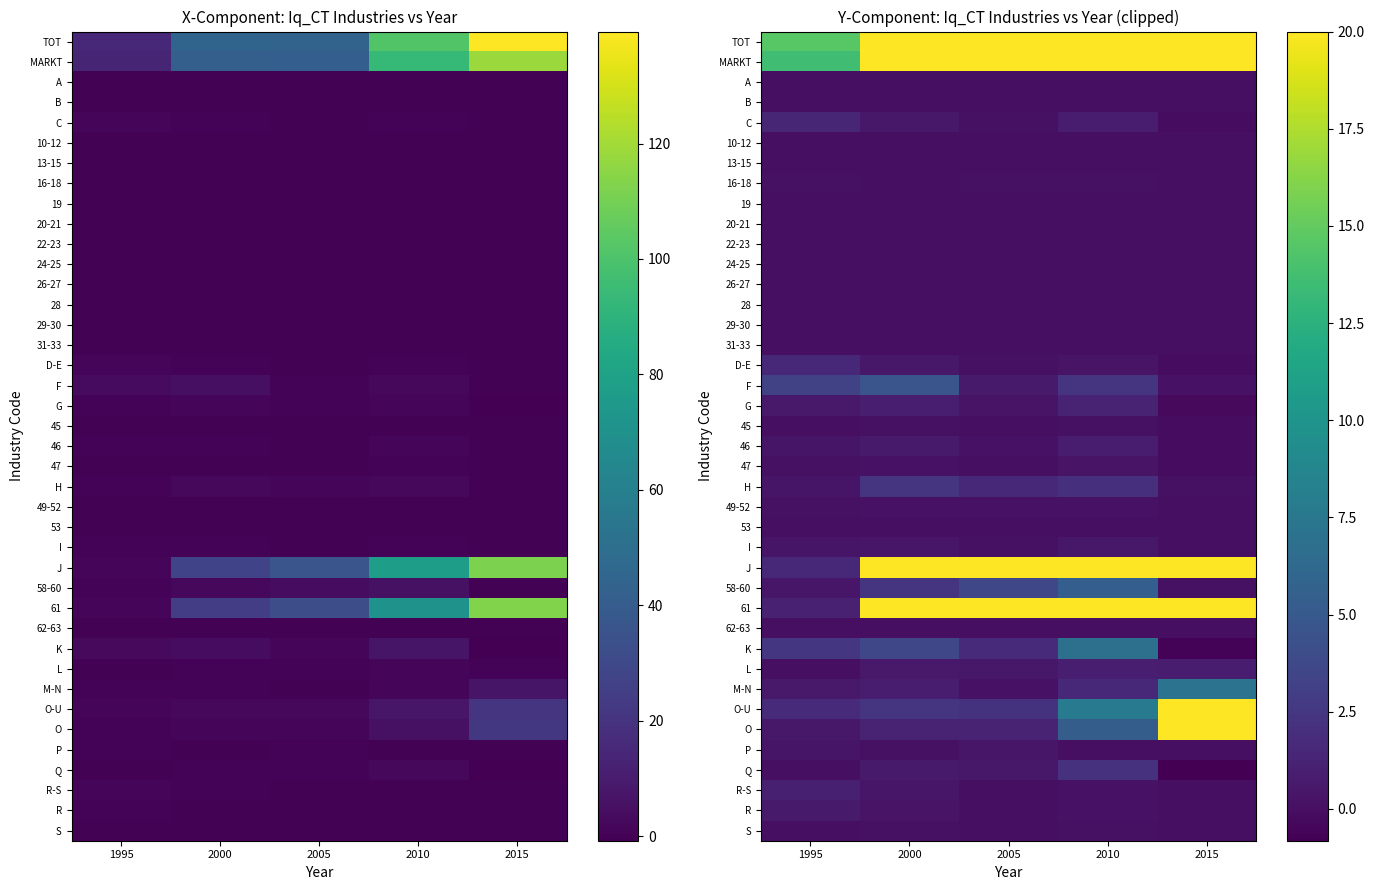

What is the spread (max minus min) of values at 2005?

20.0